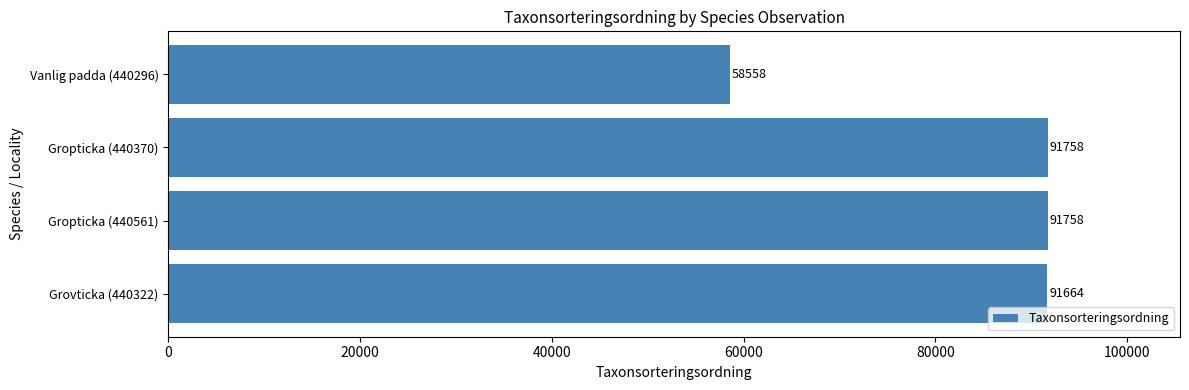

What is the ratio of the value at Gropticka (440561) to the value at Grovticka (440322)?

1.0